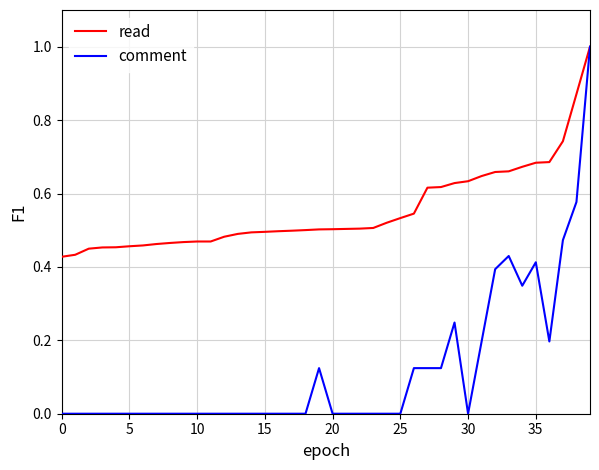

Which series has the largest range (max minus min)?

comment